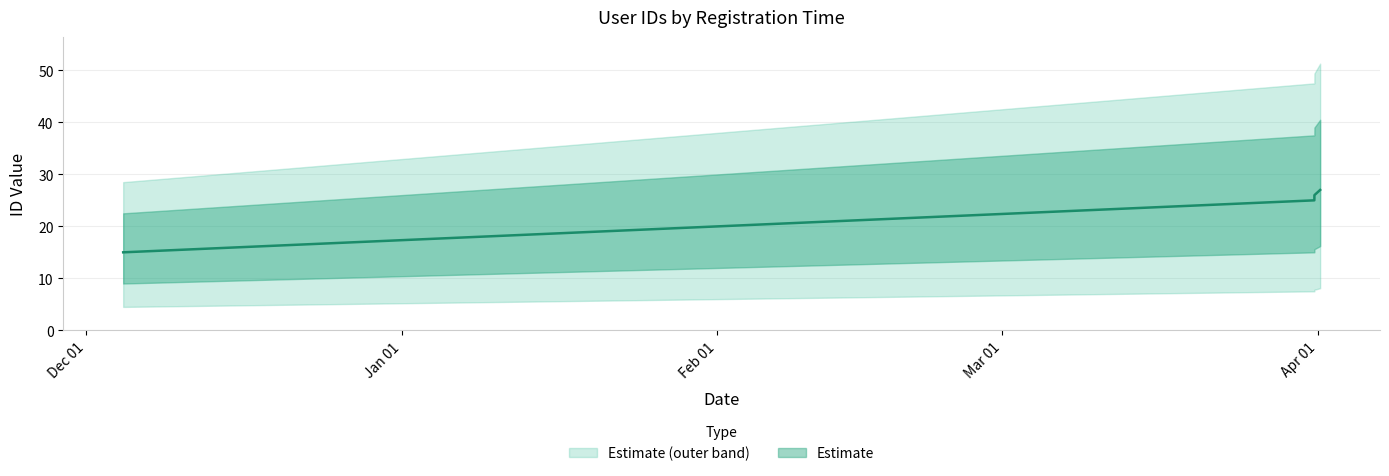

Reading left to right, list all the values displayed in this chart.

2024-12-04 14:41:06=15	2025-03-31 16:12:00=25	2025-03-31 16:22:38=26	2025-04-01 05:53:08=27